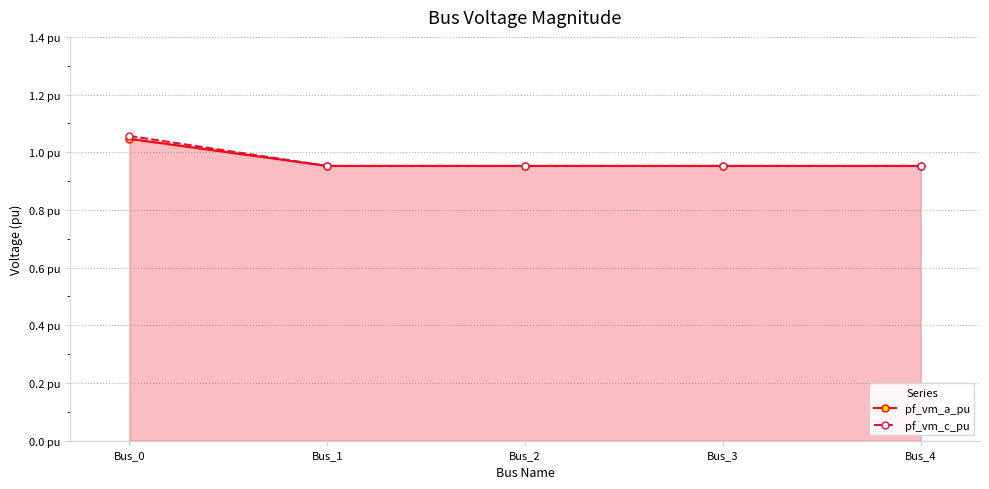

Reading left to right, extract all data points from this chart.

pf_vm_a_pu: 1.0	1.0	1.0	1.0	1.0
pf_vm_c_pu: 1.1	1.0	1.0	1.0	1.0